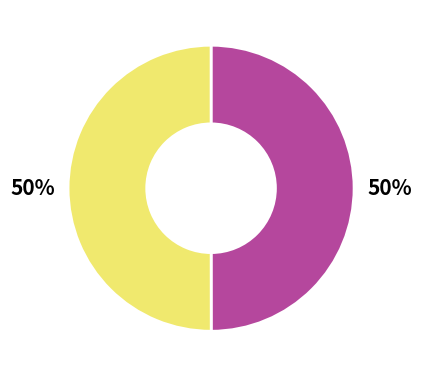

To the nearest percent, what is the average slice percentage?

50%